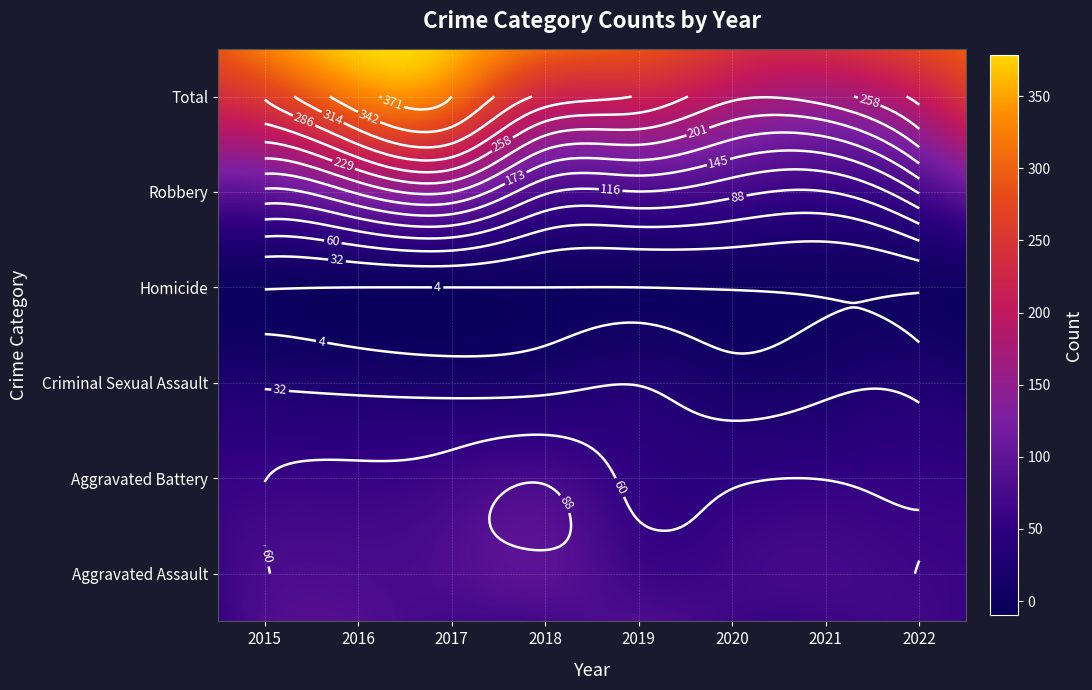

The value of Total at 2017 is 371. True or false?

True